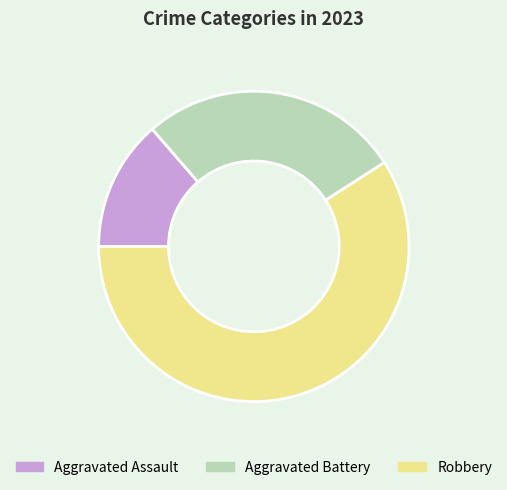

What is the ratio of the value at Aggravated Assault to the value at Aggravated Battery?

0.5